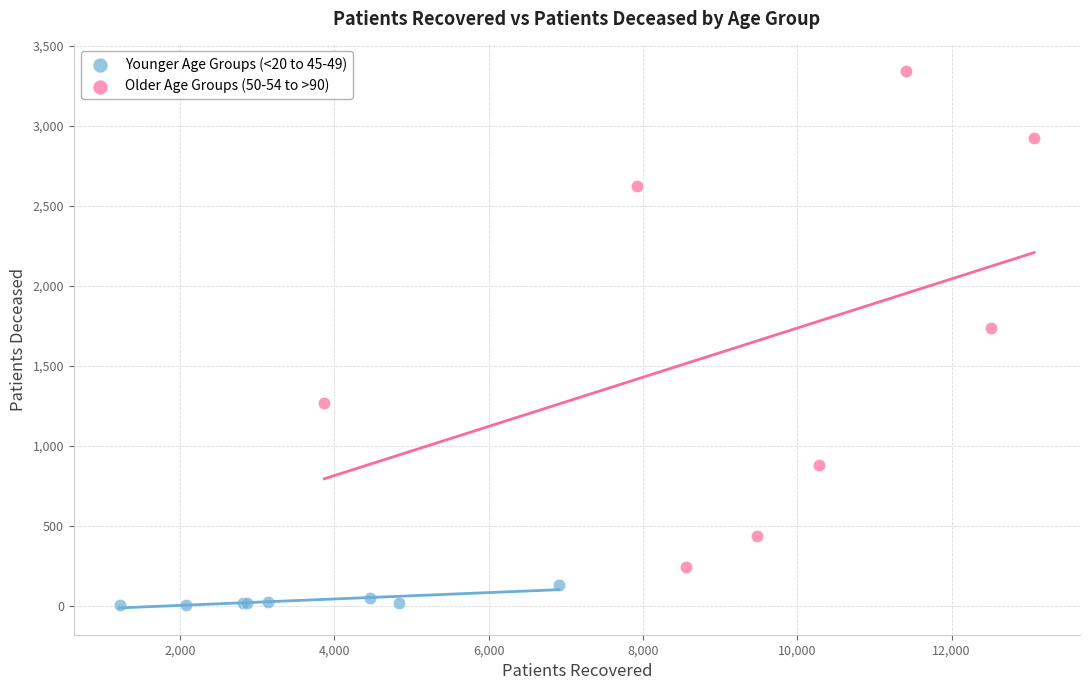

Which series reaches the maximum Y coordinate?

Older Age Groups (50-54 to >90)